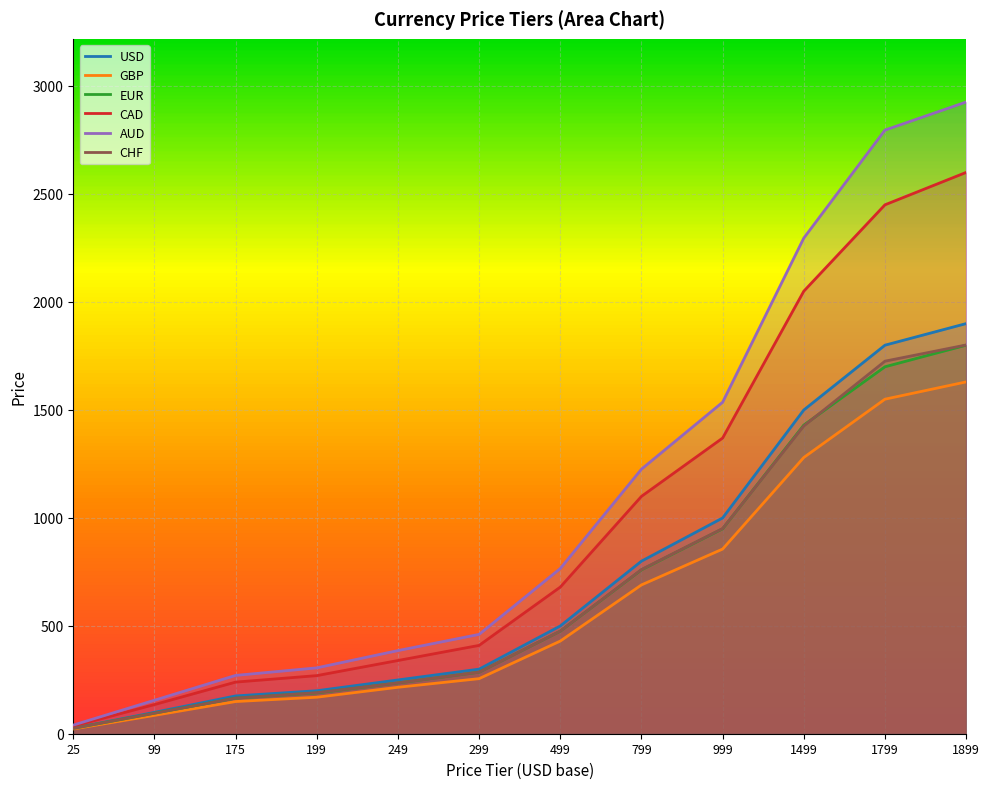

Reading right to left, extract all data points from this chart.

USD: 1899	1799	1499	999	799	499	299	249	199	175	99	25
GBP: 1629	1549	1279	855	689	429	255	215	169	149	85	22
EUR: 1799	1699	1429	949	759	475	285	235	189	165	95	25
CAD: 2599	2449	2049	1369	1099	679	409	339	269	239	135	35
AUD: 2925	2795	2295	1535	1225	765	460	385	305	270	155	40
CHF: 1800	1725	1425	950	760	475	285	235	190	165	95	25